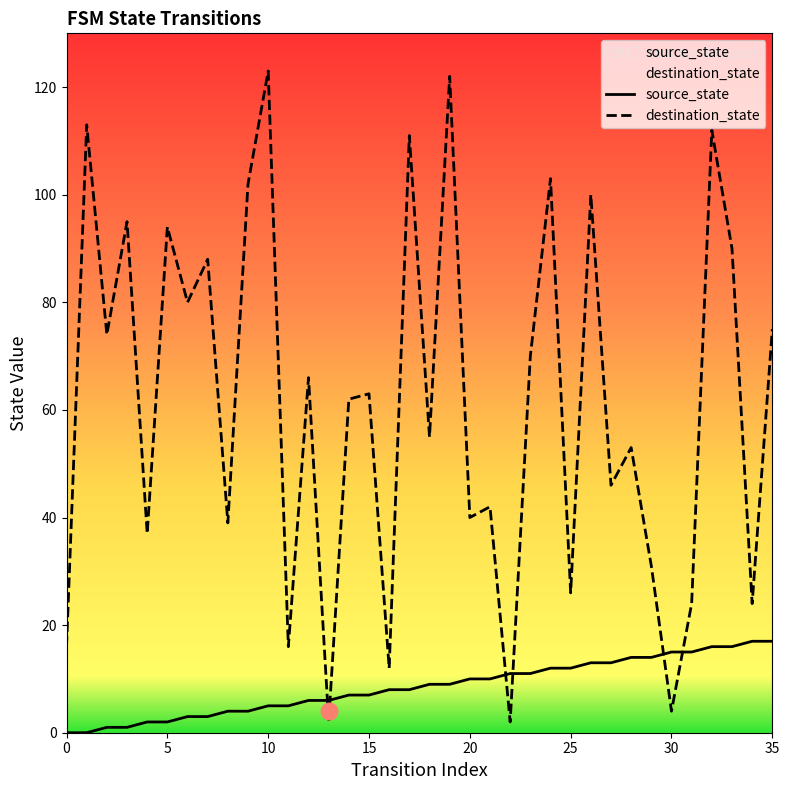

The value of source_state at 23 is 11. True or false?

True